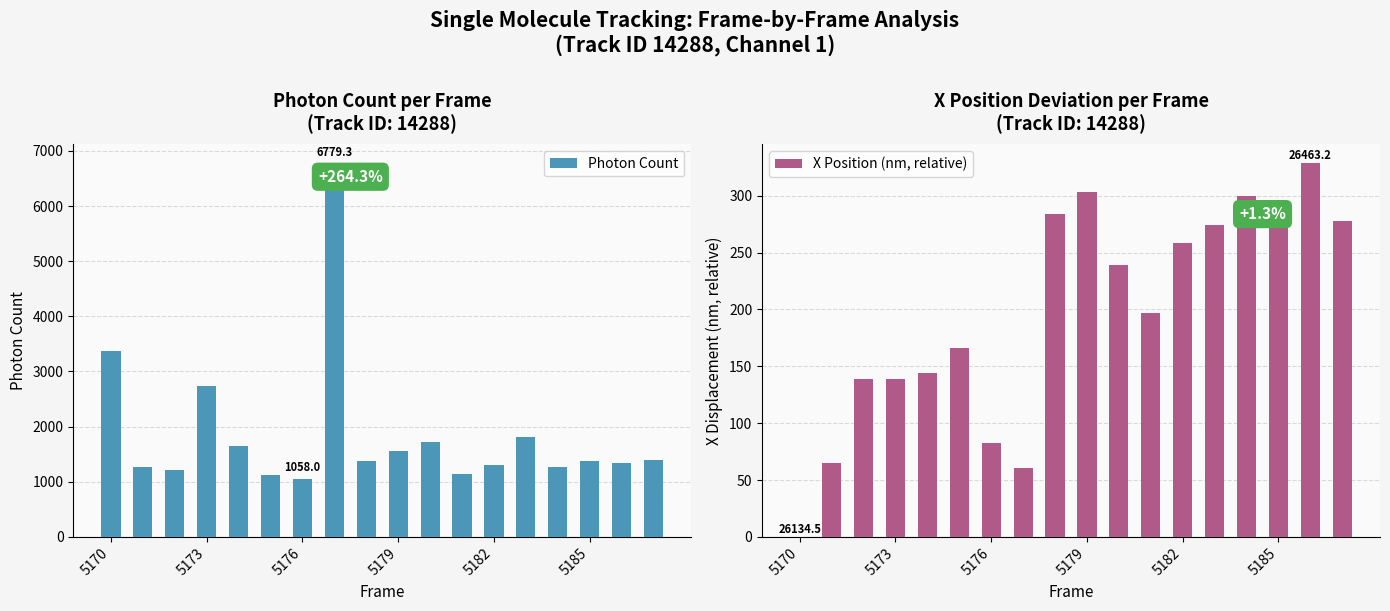

Is it true that Photon Count equals 1111.1 at 5173?

False